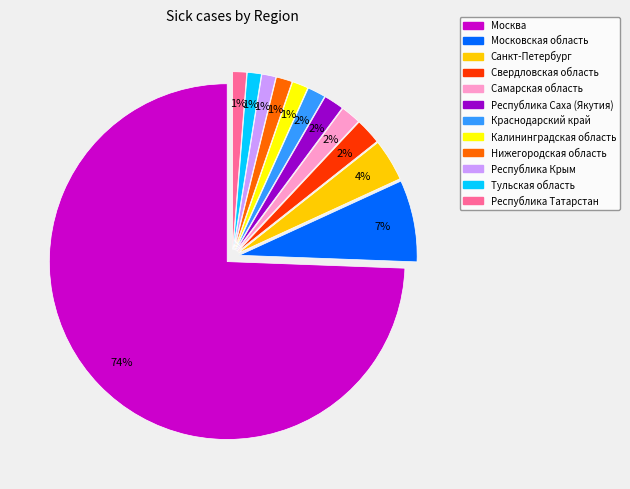

To the nearest percent, what is the difference between the Свердловская область and Калининградская область slice percentages?

1%